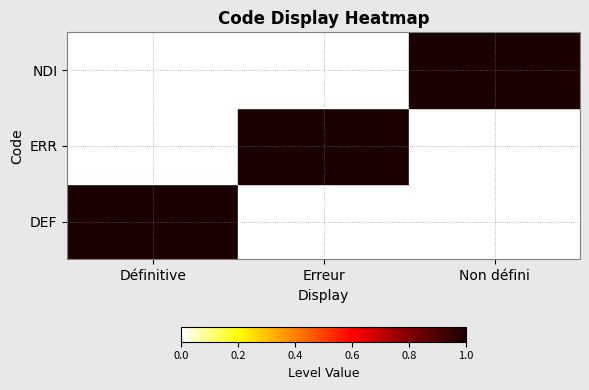

Reading left to right, list all the values displayed in this chart.

DEF: Définitive=1	Erreur=0	Non défini=0
ERR: Définitive=0	Erreur=1	Non défini=0
NDI: Définitive=0	Erreur=0	Non défini=1